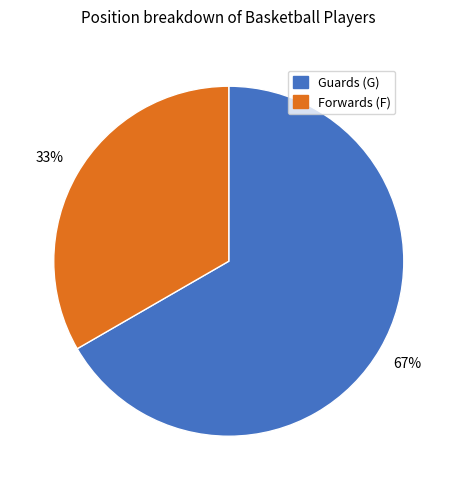

How many segments does this pie chart have?

2